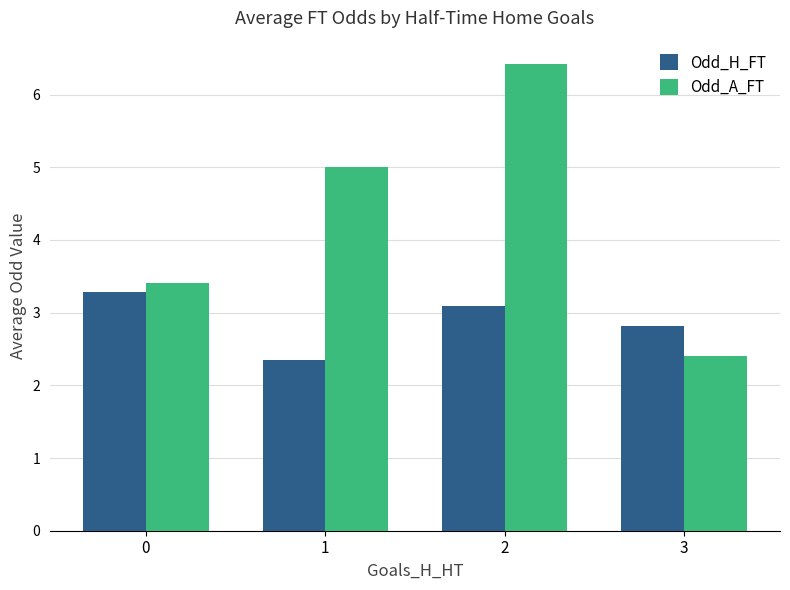

Count the number of data series in this chart.

2